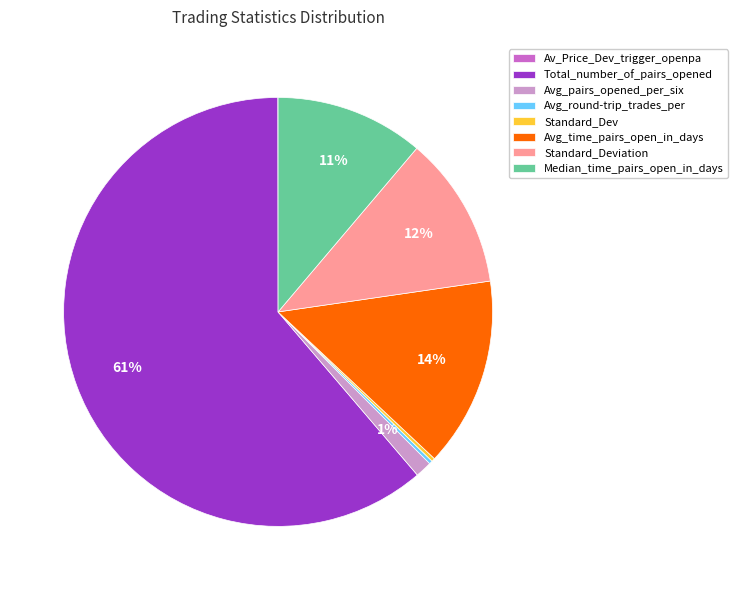

To the nearest percent, what portion does Avg_time_pairs_open_in_days represent?

14%